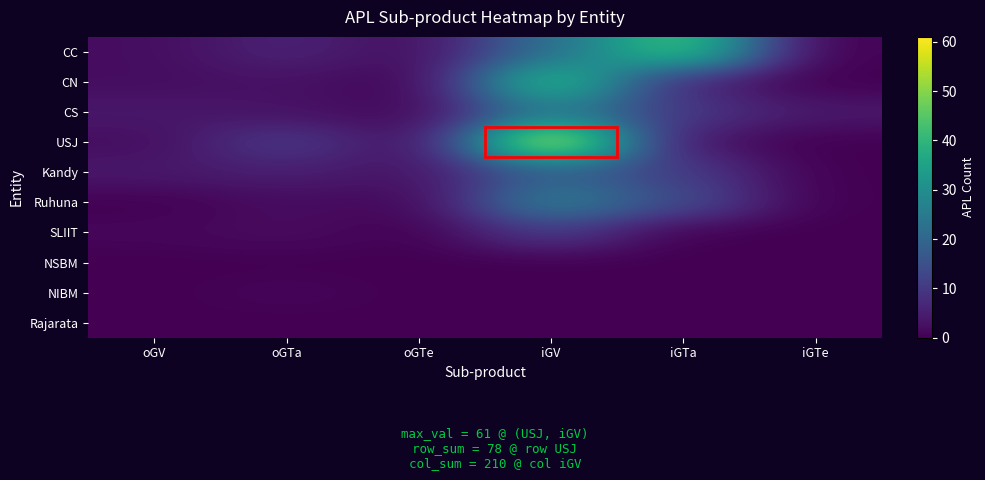

Which category has the highest value across all series?

iGV